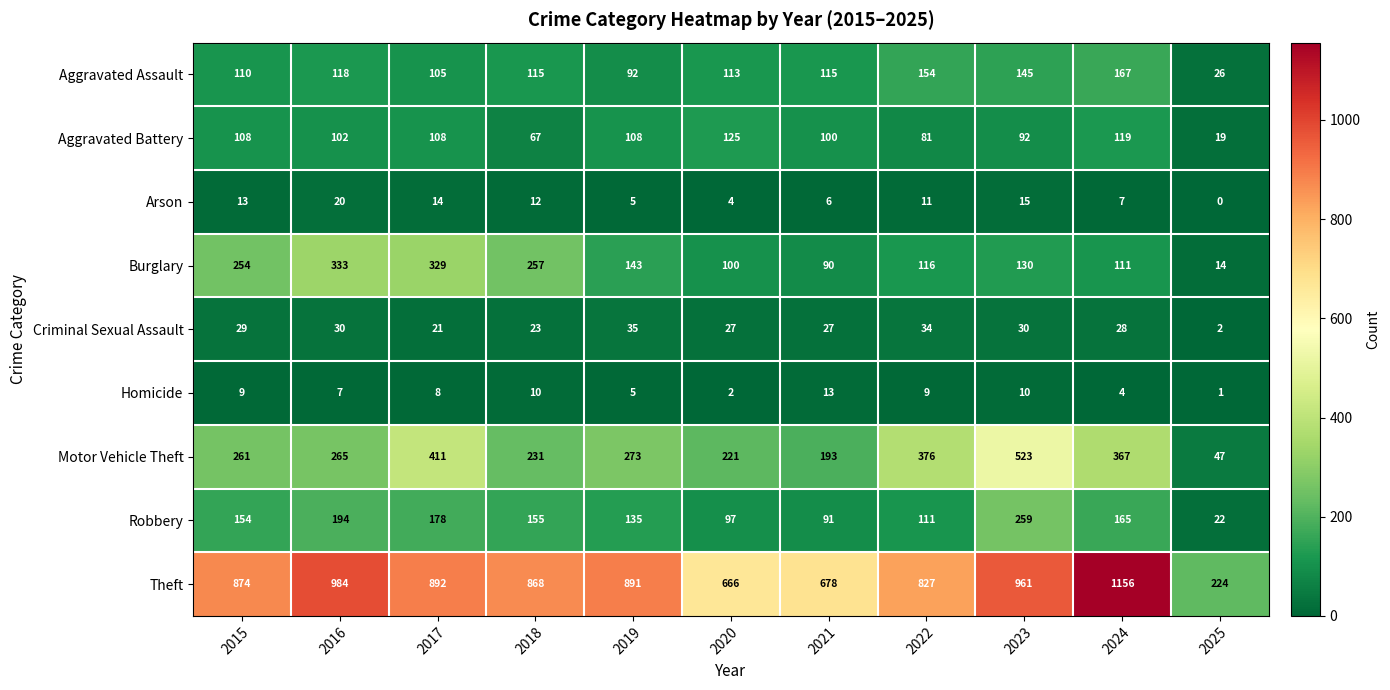

What is the maximum value shown in the chart?

1156